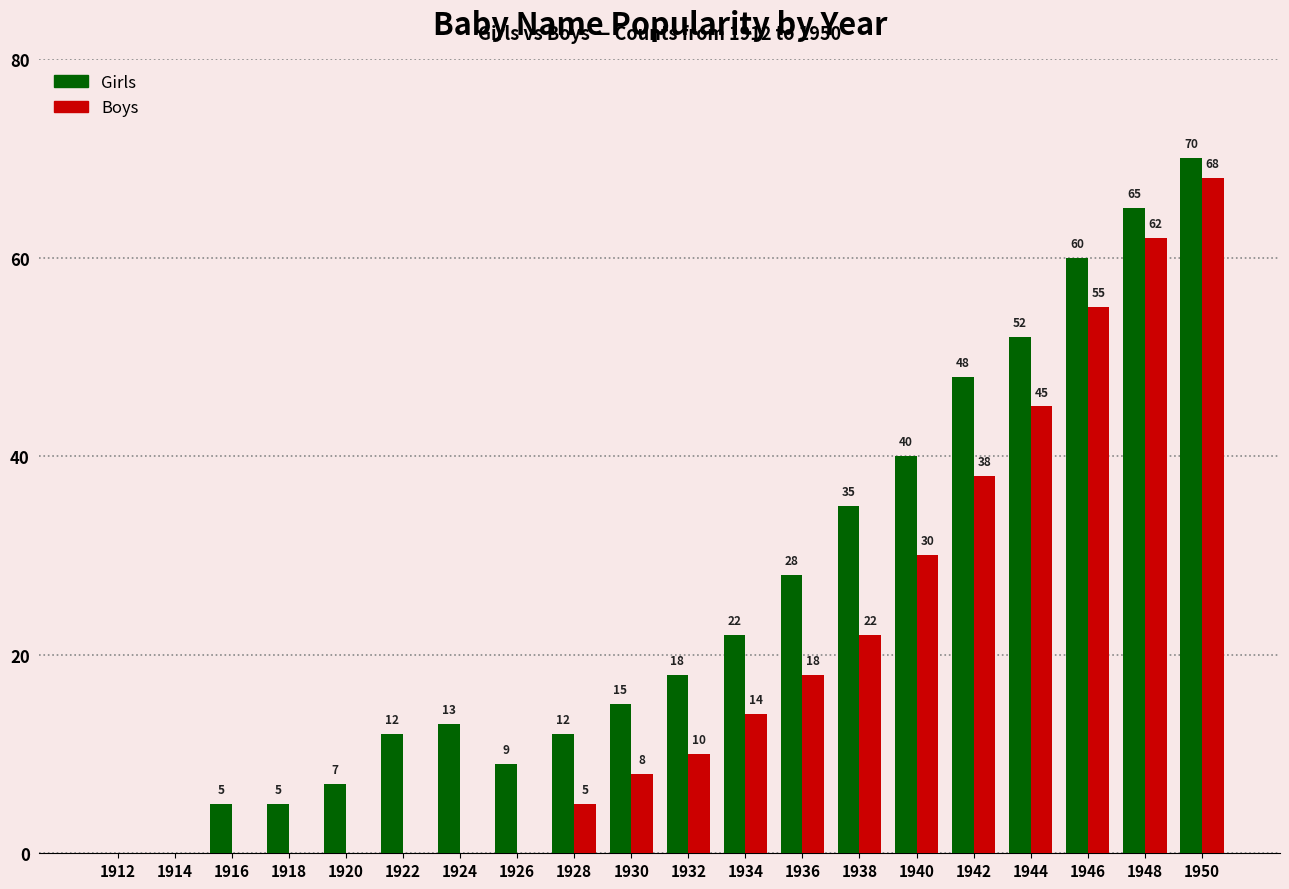

Between 1918 and 1934, which series saw the biggest shift?

Girls